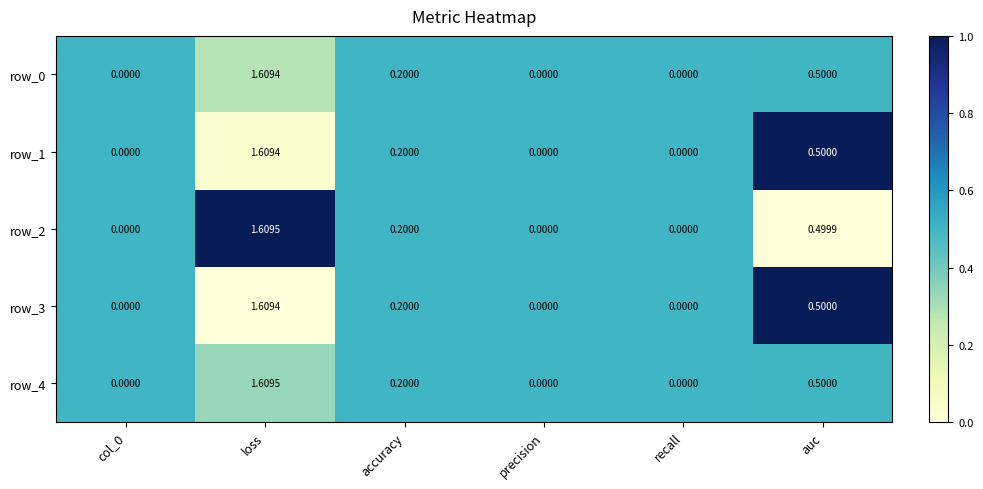

At which category is the sum across all series the highest?

loss